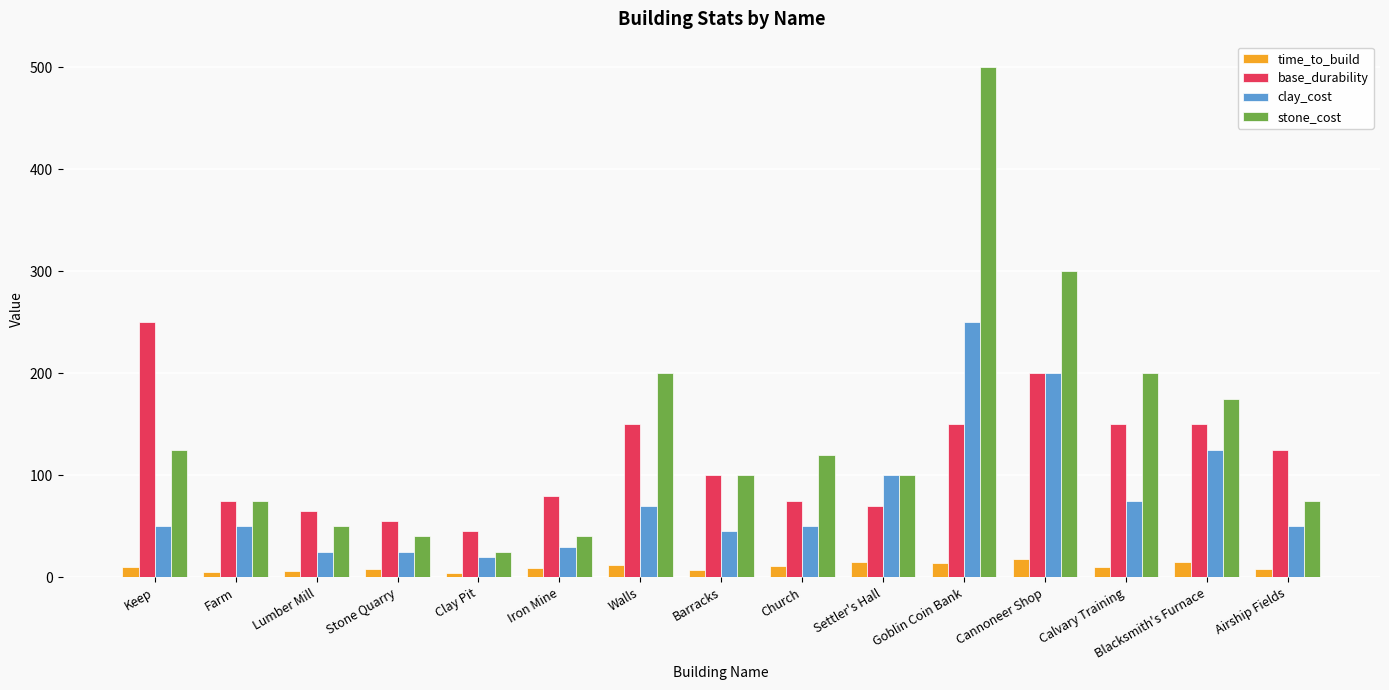

Which category has the highest value in the base_durability series?

Keep